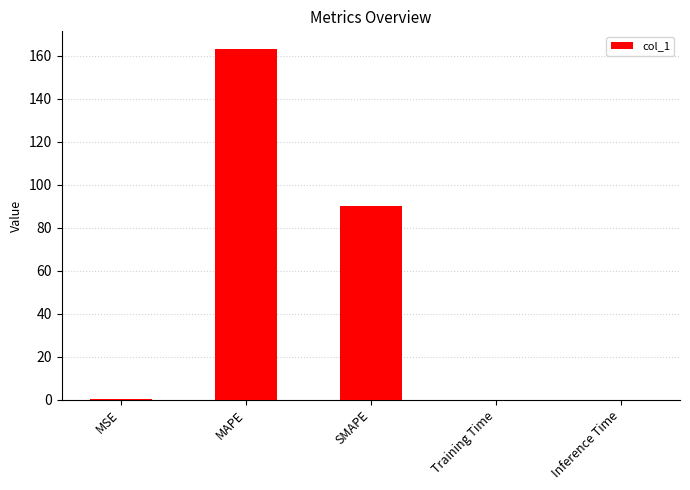

Which category has the highest value across all series?

MAPE